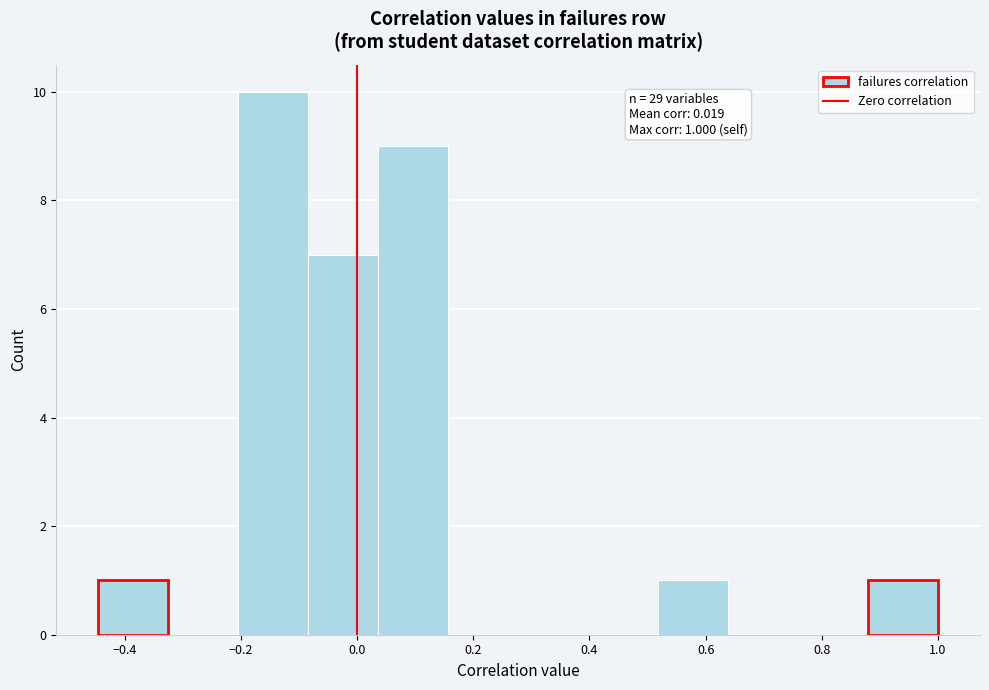

Which range on the x-axis has the tallest bar?

-0.20 to -0.08